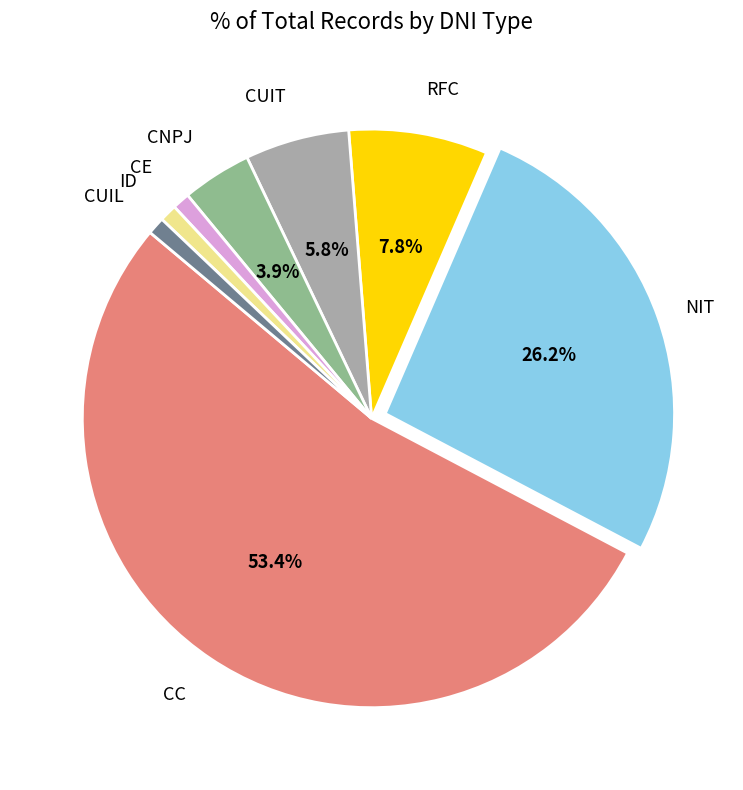

Is there a majority slice in this chart?

Yes